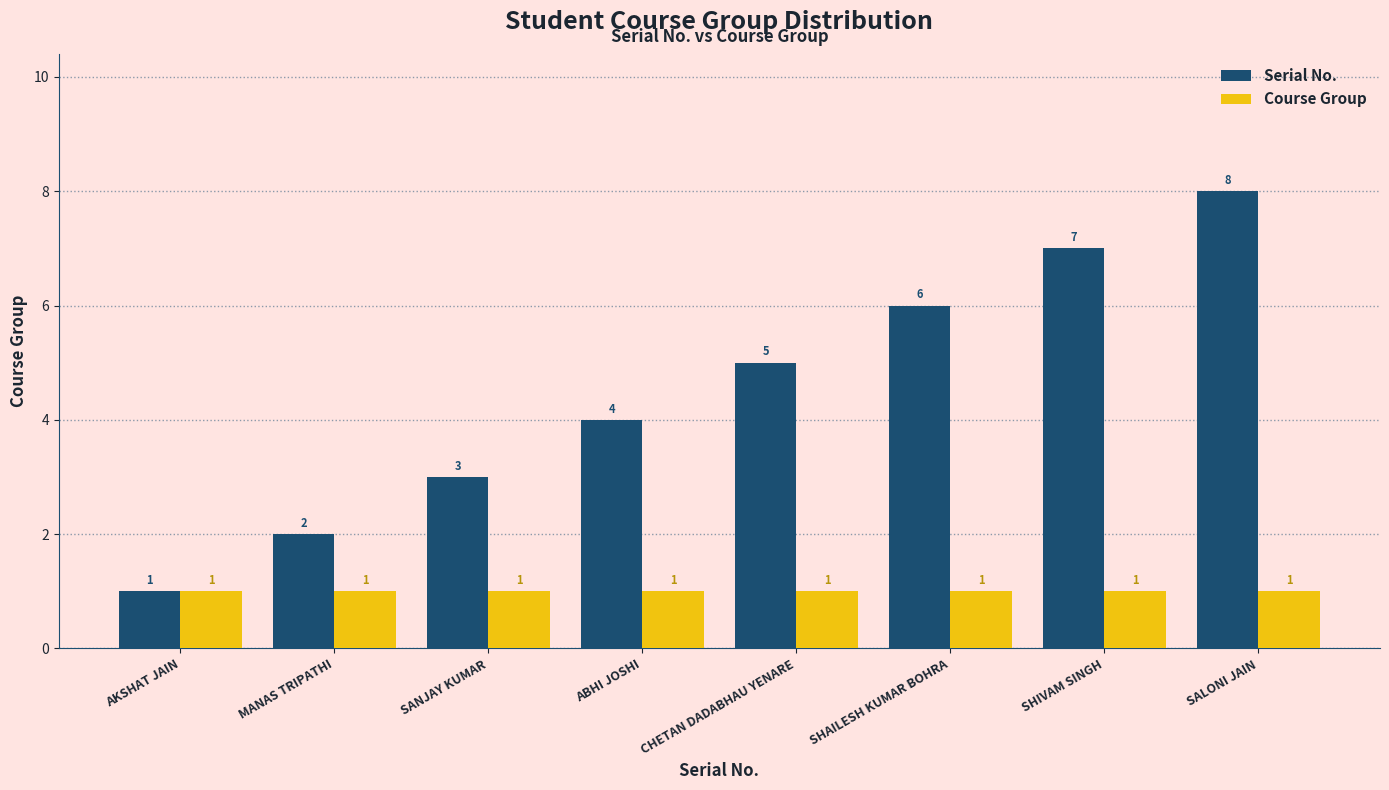

Reading left to right, extract all data points from this chart.

Serial No.: 1	2	3	4	5	6	7	8
Course Group: 1	1	1	1	1	1	1	1